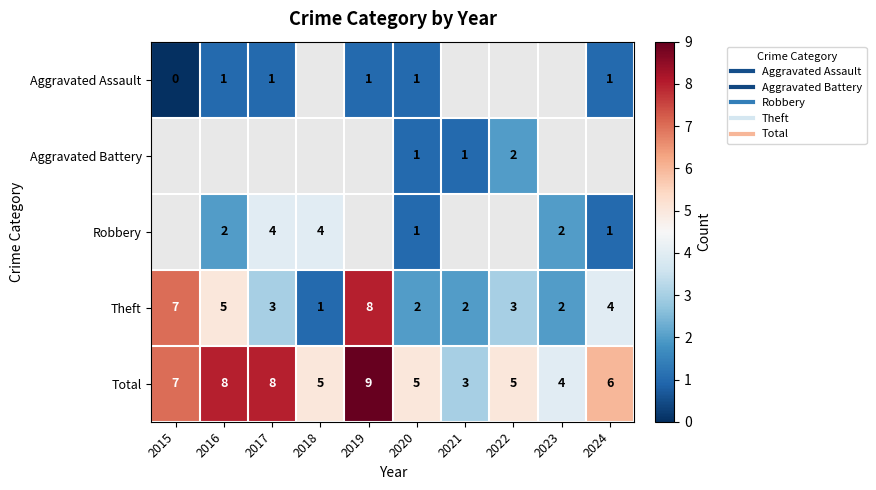

Between 2015 and 2016, which series saw the biggest shift?

Theft